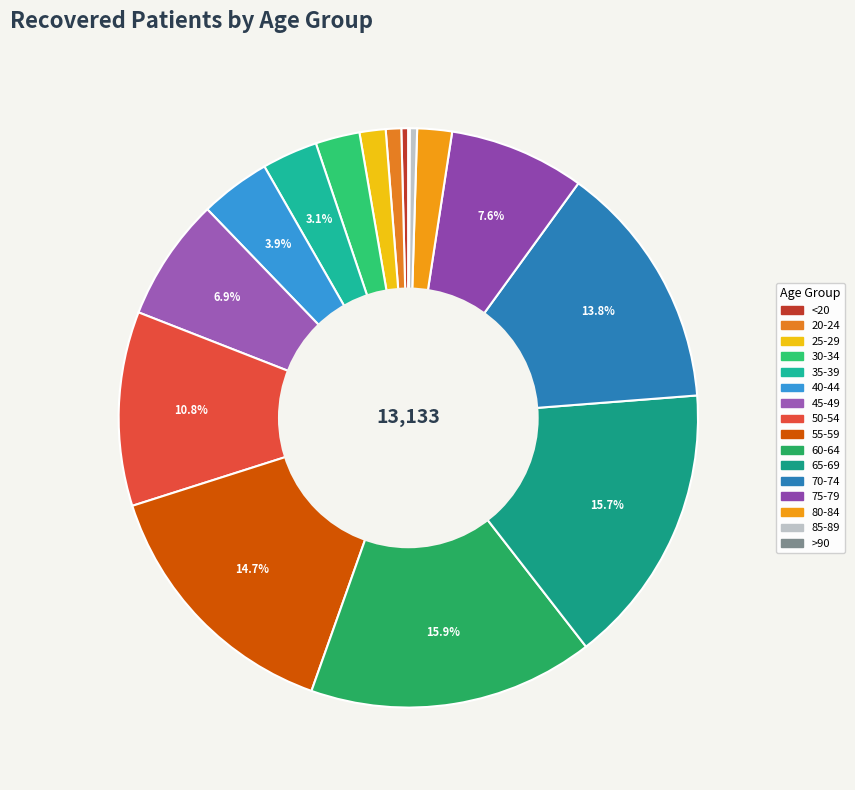

The 65-69 slice represents 16% of the pie. True or false?

True